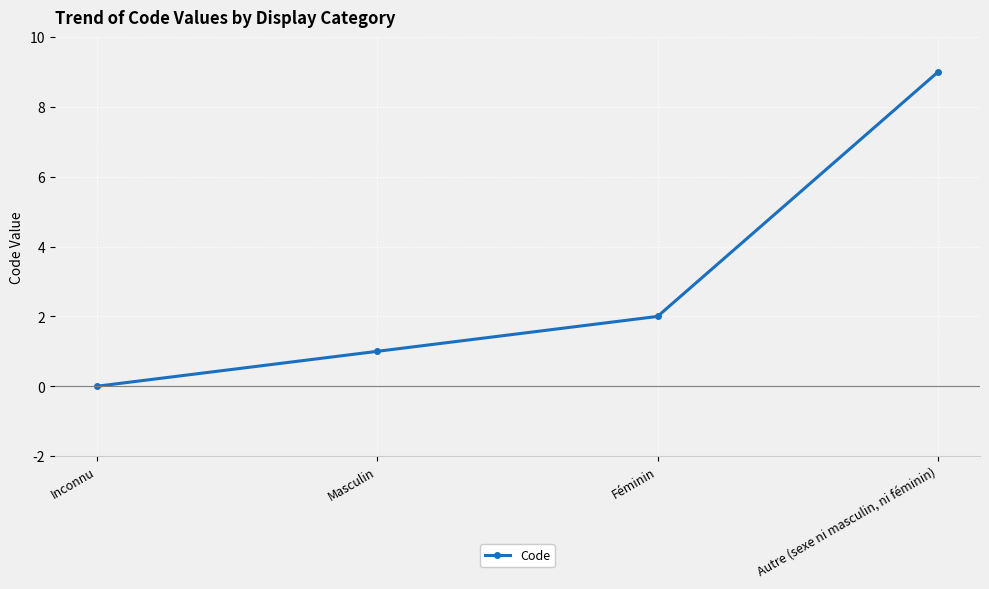

What is the average value?

3